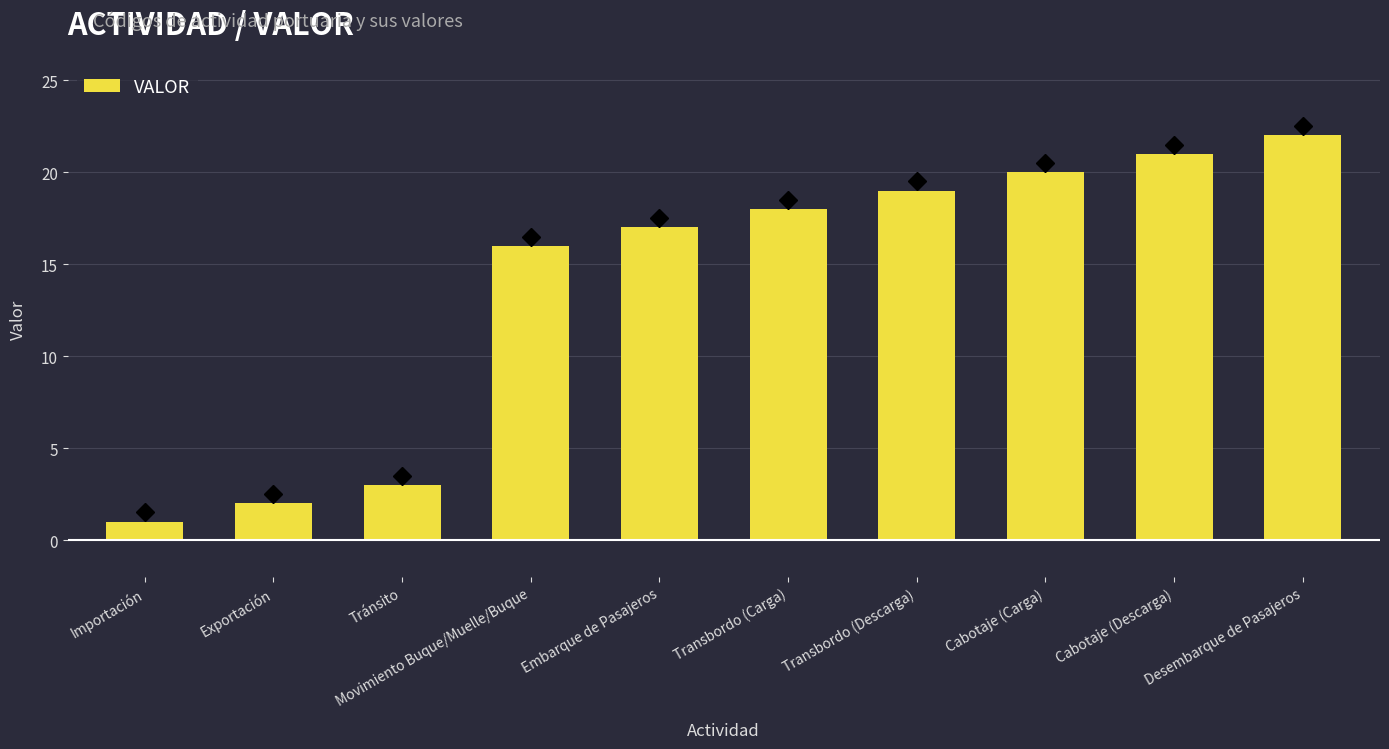

Approximately how many times larger is the value at Tránsito compared to Transbordo (Carga)?

0.2